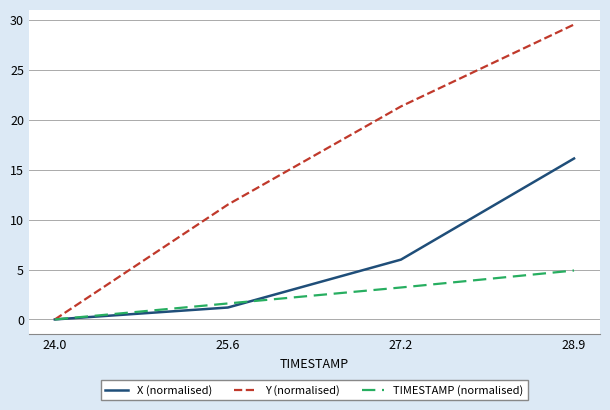

Rank the series by their average value, from highest to lowest.

Y (normalised), X (normalised), TIMESTAMP (normalised)